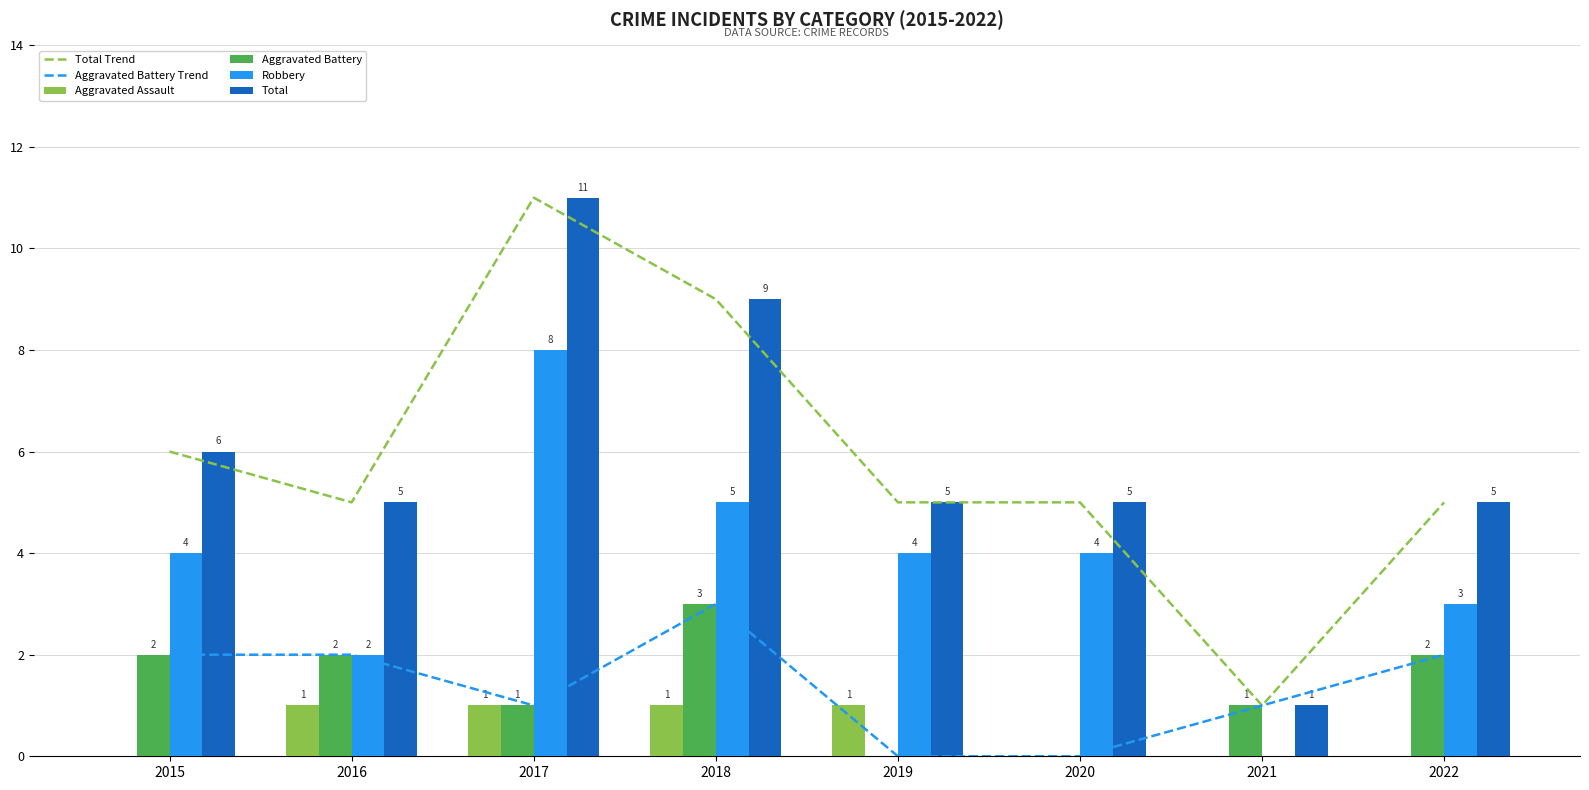

Count the number of categories in the chart.

8